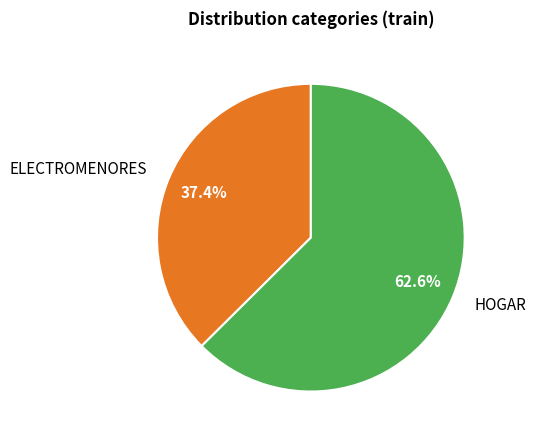

How many segments does this pie chart have?

2